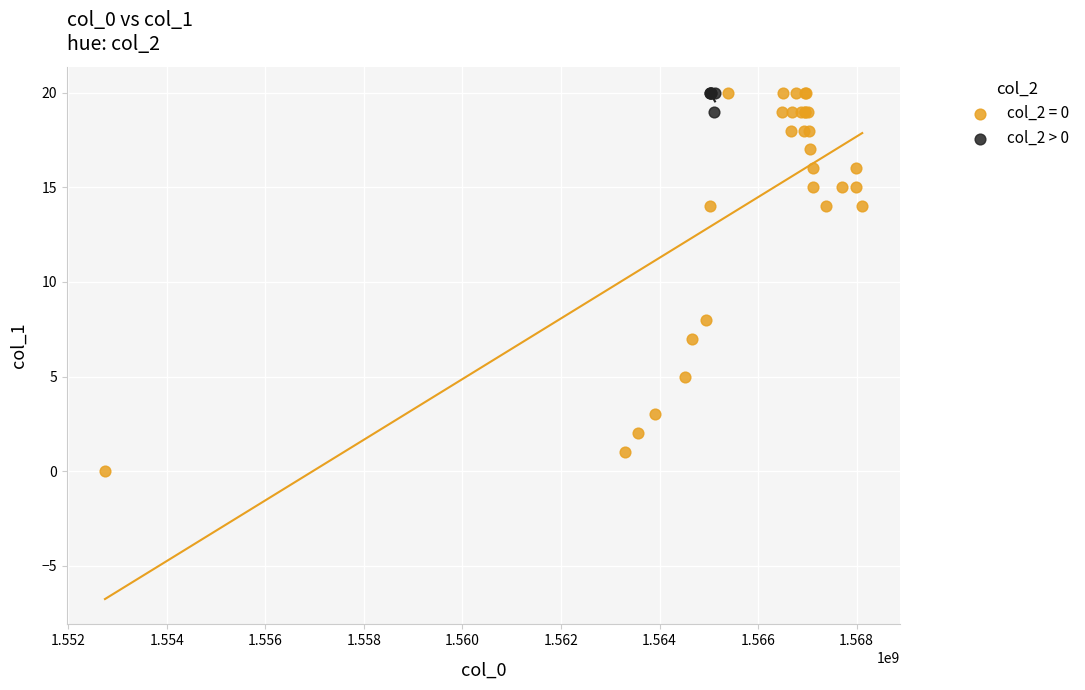

Which series has the widest spread of Y values?

col_2 = 0